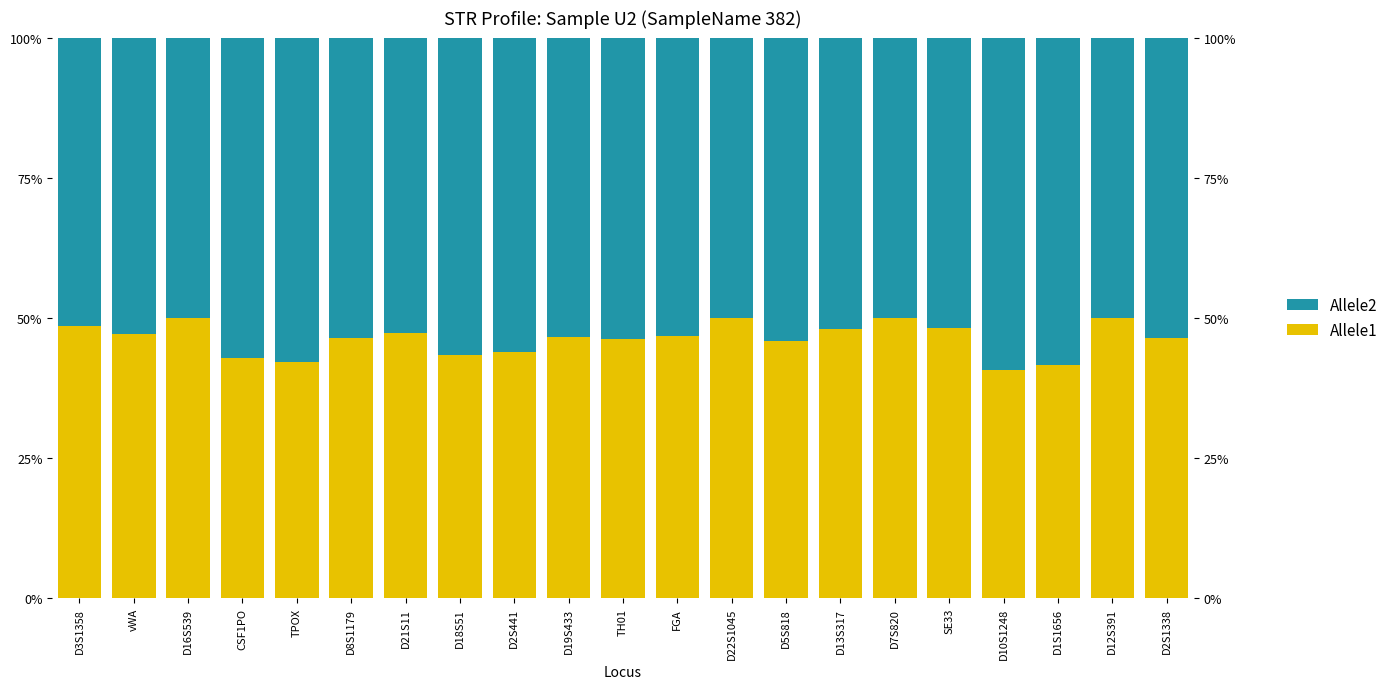

How many bars are there in total?

42